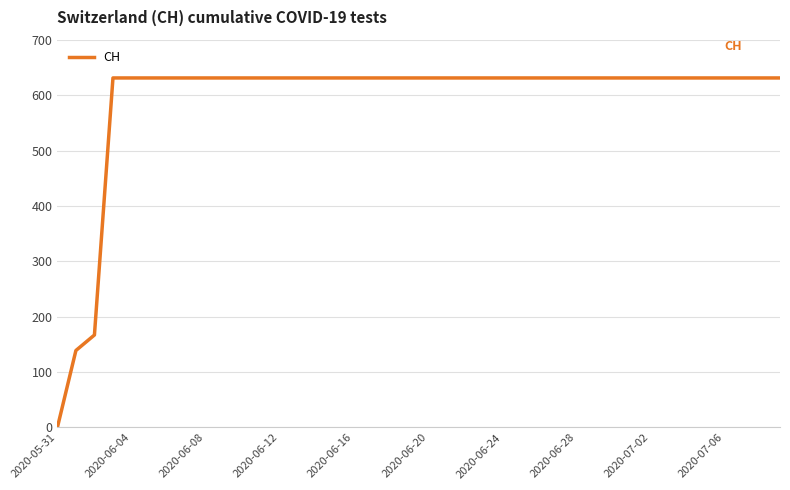

What is the greatest value displayed?

631